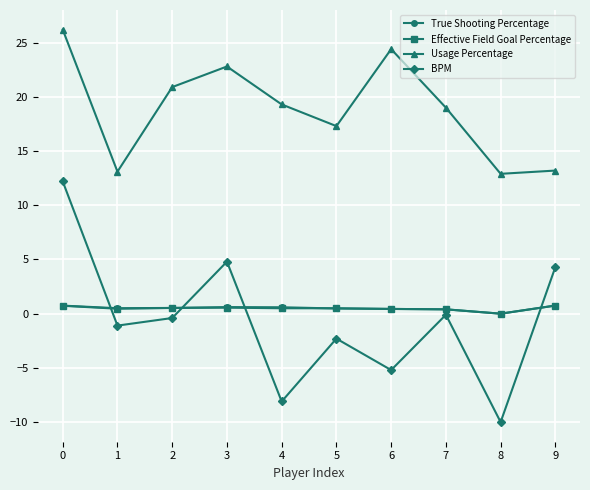

Which category has the lowest value in the BPM series?

8